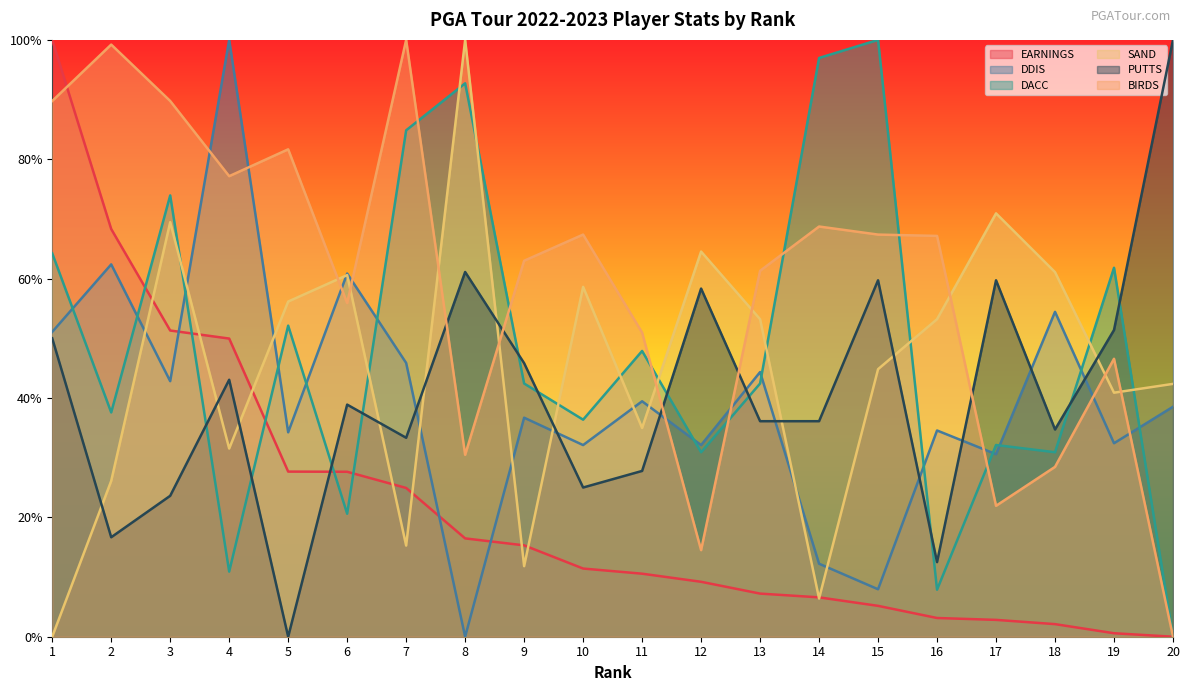

Between which two adjacent categories do PUTTS and DACC first intersect?

3 and 4